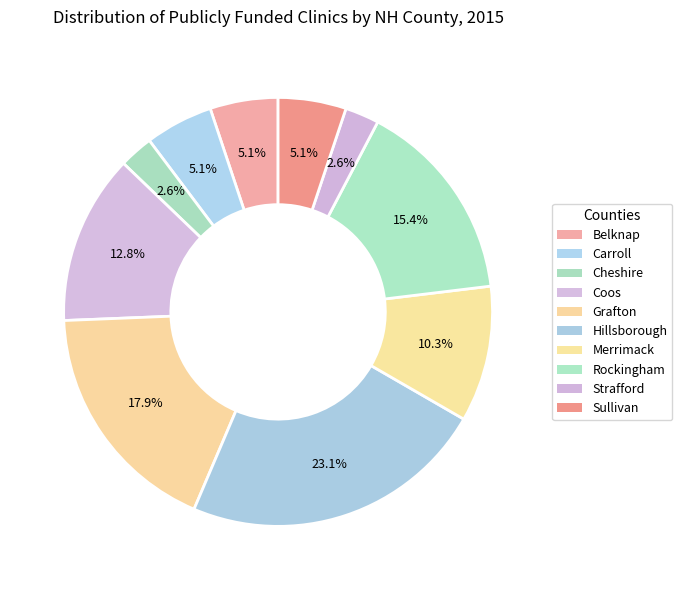

To the nearest percent, what is the difference between the largest and smallest slice percentages?

21%